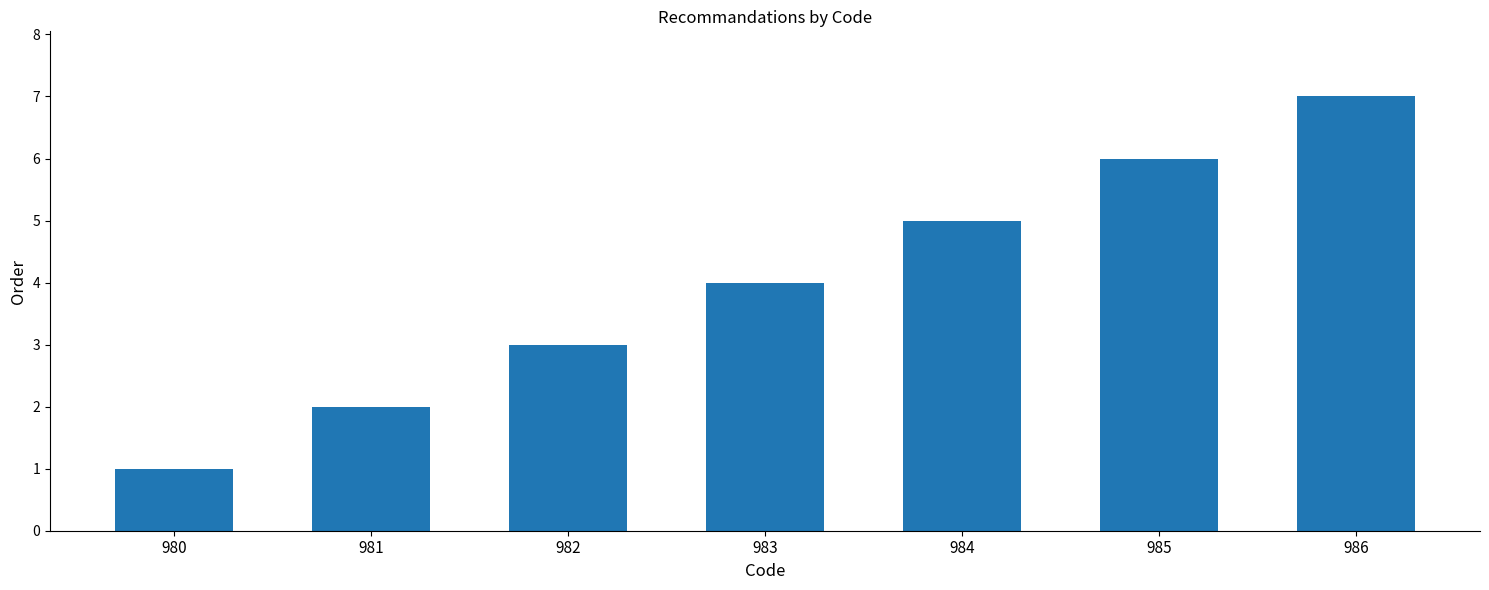

The value at 980 is 0. True or false?

False